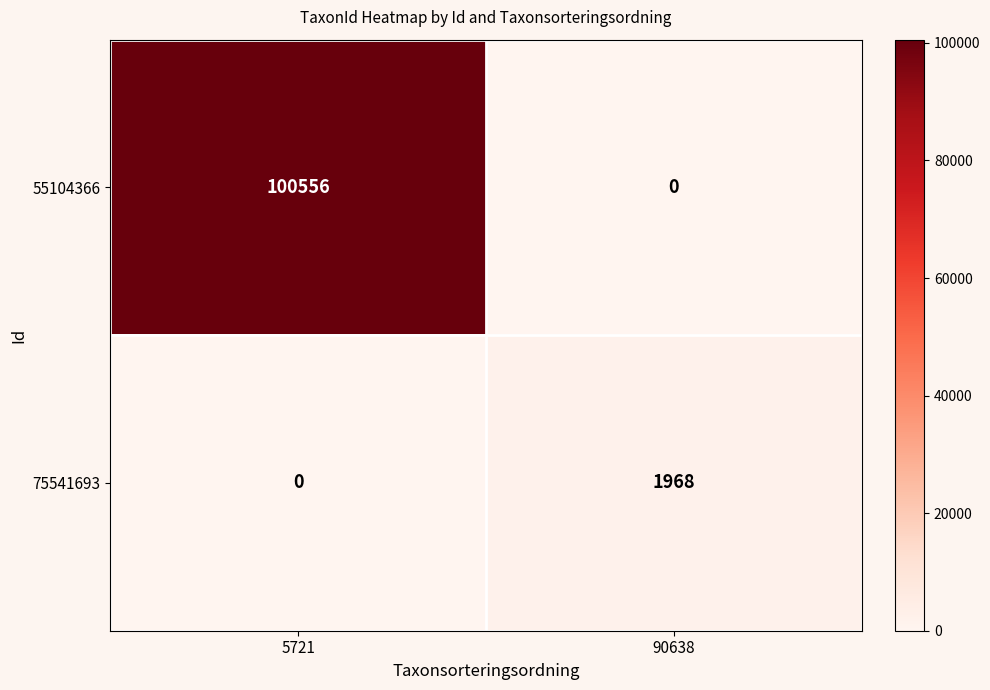

What value does the 55104366 series have at 5721, to the nearest 50?

100550